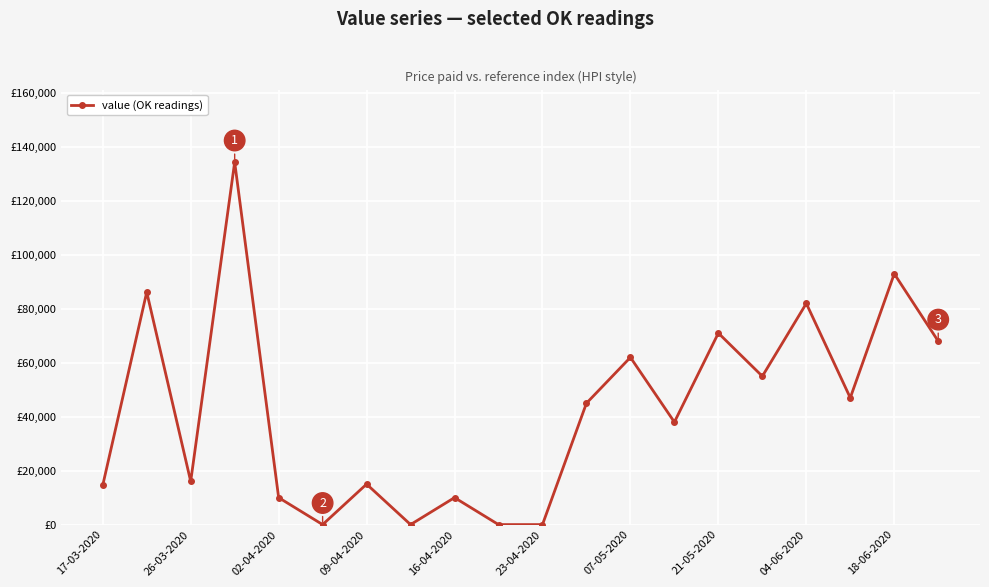

Does the chart have visible grid lines?

Yes